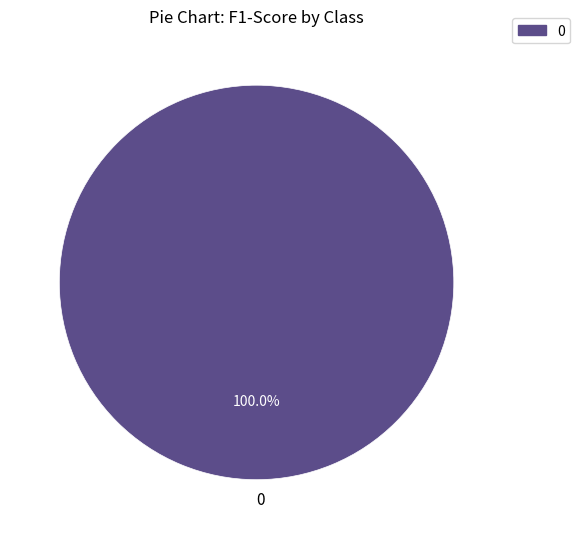

Is there a majority slice in this chart?

Yes